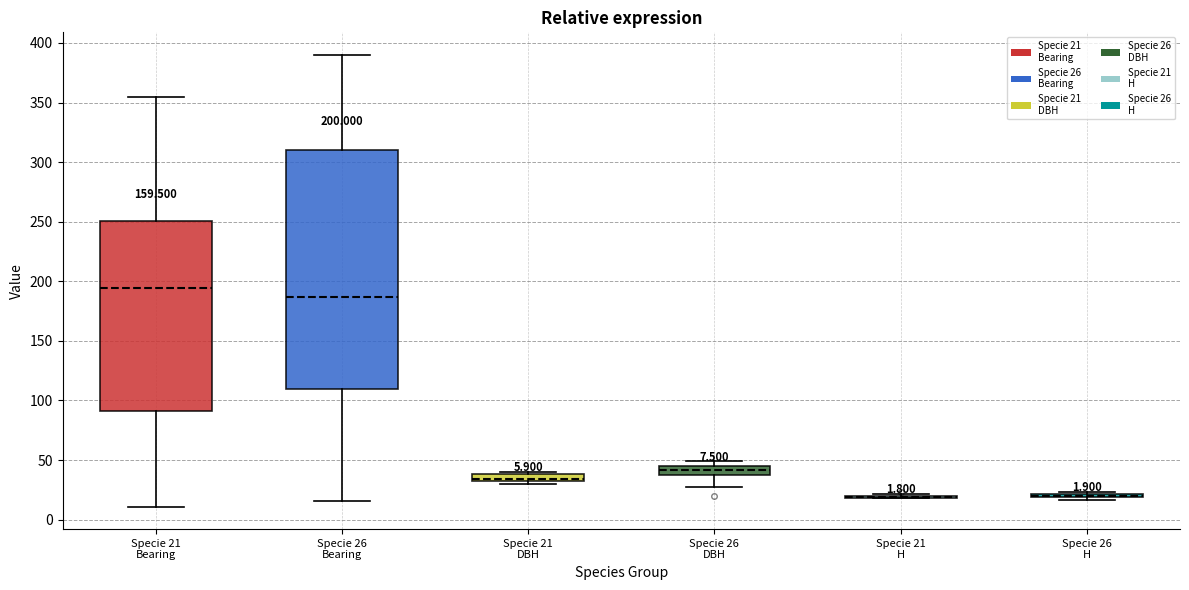

Comparing the boxes themselves (not the whiskers), which one is the tallest?

Specie 26 Bearing